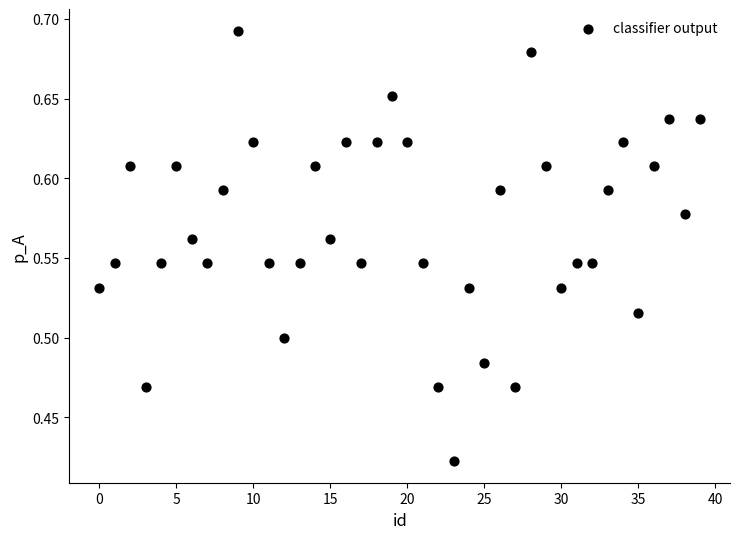

What is the range of Y values (max minus min)?

0.3